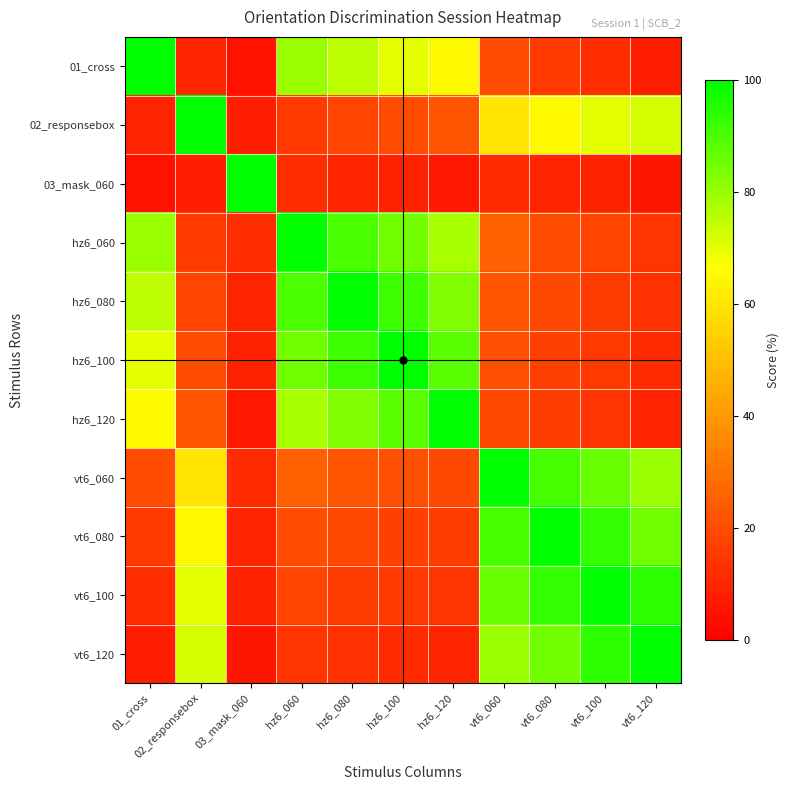

What is the maximum value shown in the chart?

100